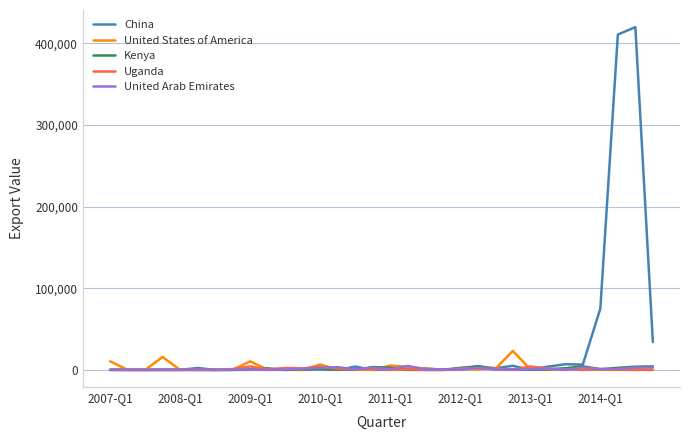

What is the maximum value shown in the chart?

419883